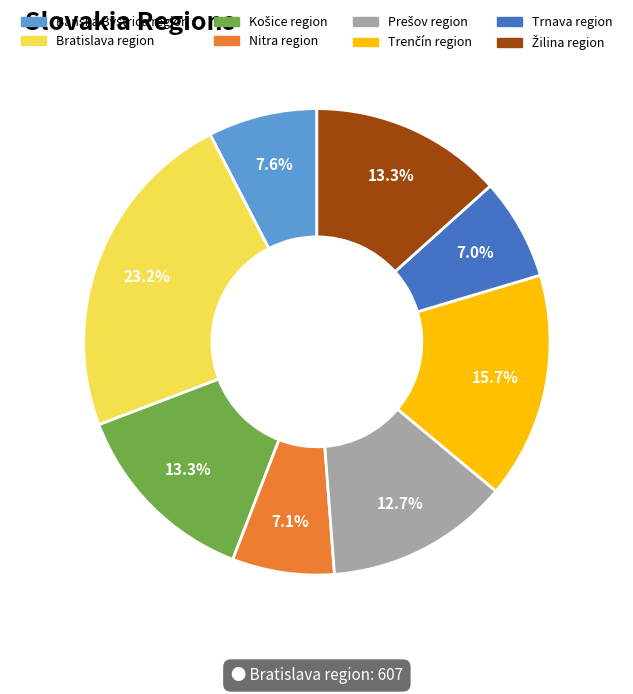

Count the number of slices in the pie.

8